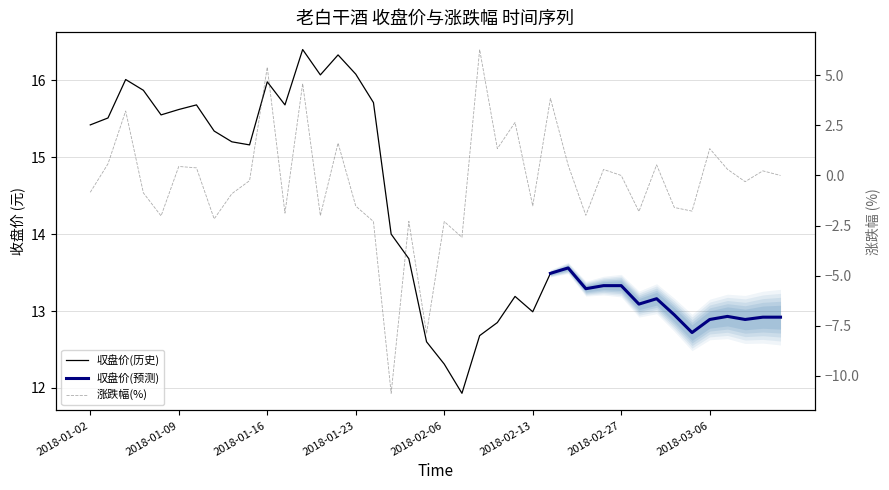

The value at 2018-01-10 is 0.4. True or false?

True